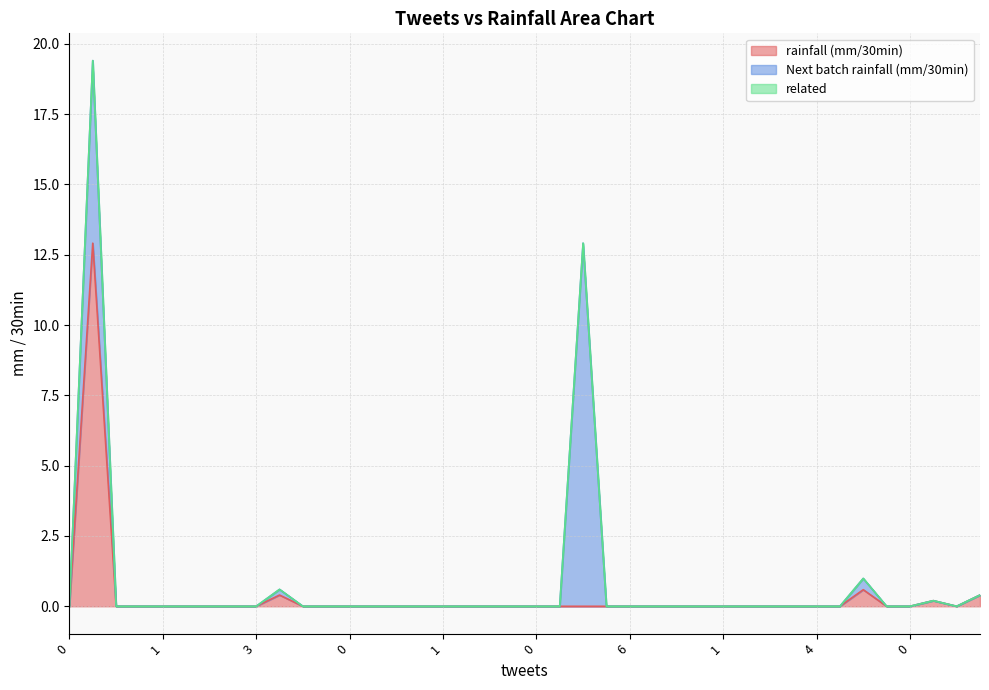

Does the chart display data point markers on the line(s)?

No